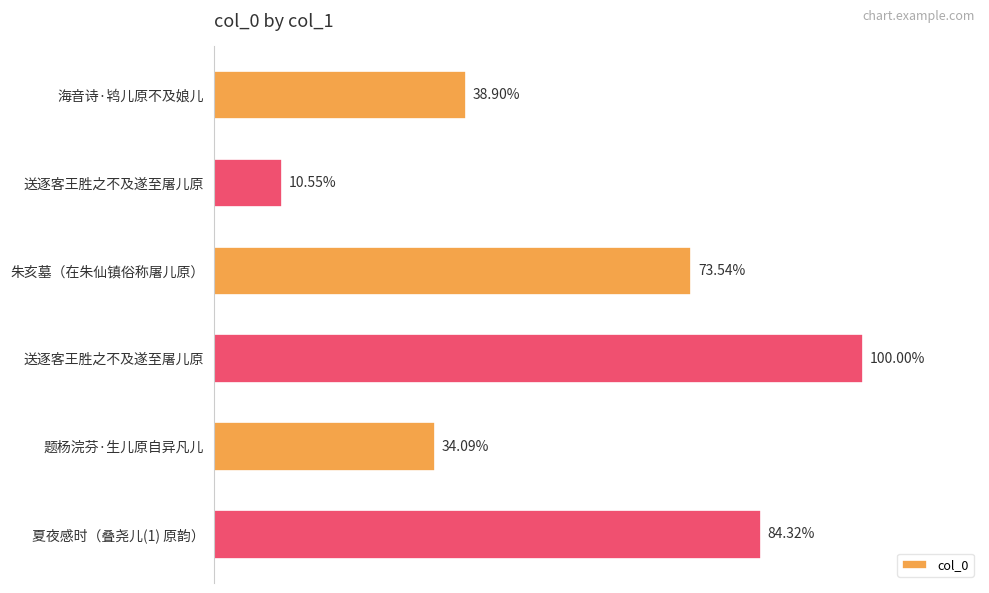

Are the bars horizontal?

Yes